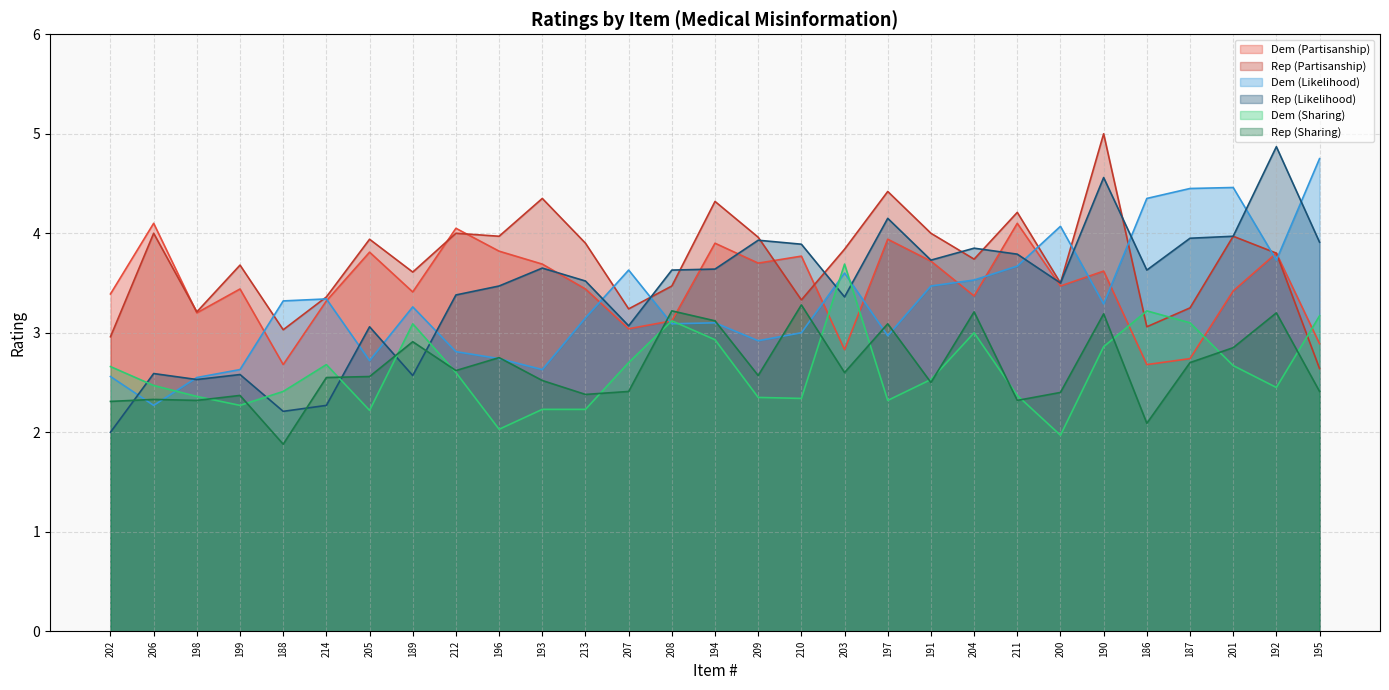

The value of Rep (Sharing) at 189 is 2.9. True or false?

True